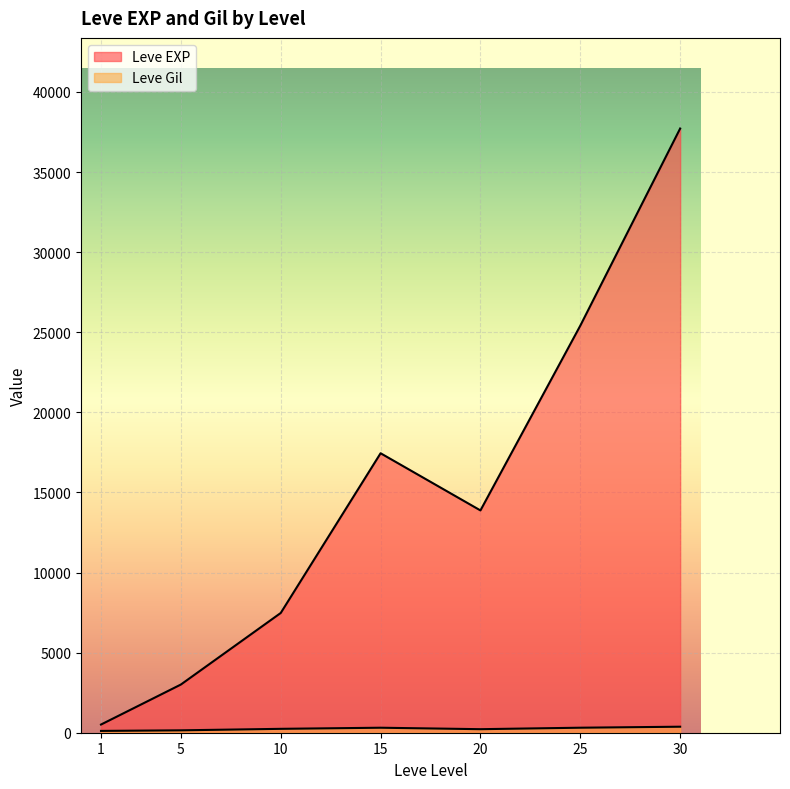

After their last crossing, which series has the higher values: Leve EXP or Leve Gil?

Leve EXP